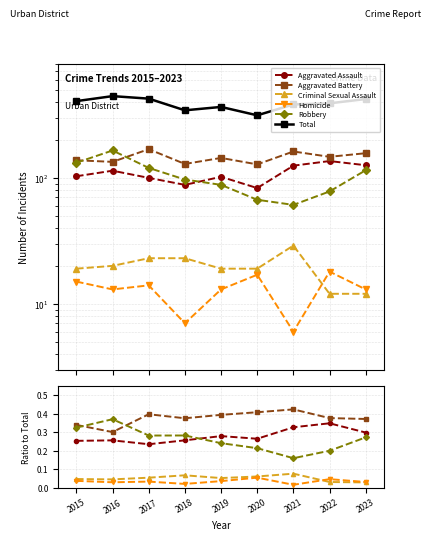

Reading left to right, what are all the values shown in this chart?

Aggravated Assault: 0.3	0.3	0.2	0.3	0.3	0.3	0.3	0.3	0.3
Aggravated Battery: 0.3	0.3	0.4	0.4	0.4	0.4	0.4	0.4	0.4
Criminal Sexual Assault: 0.0	0.0	0.1	0.1	0.1	0.1	0.1	0.0	0.0
Homicide: 0.0	0.0	0.0	0.0	0.0	0.1	0.0	0.0	0.0
Robbery: 0.3	0.4	0.3	0.3	0.2	0.2	0.2	0.2	0.3
Total: 407.0	446.0	426.0	344.0	366.0	314.0	383.0	391.0	423.0